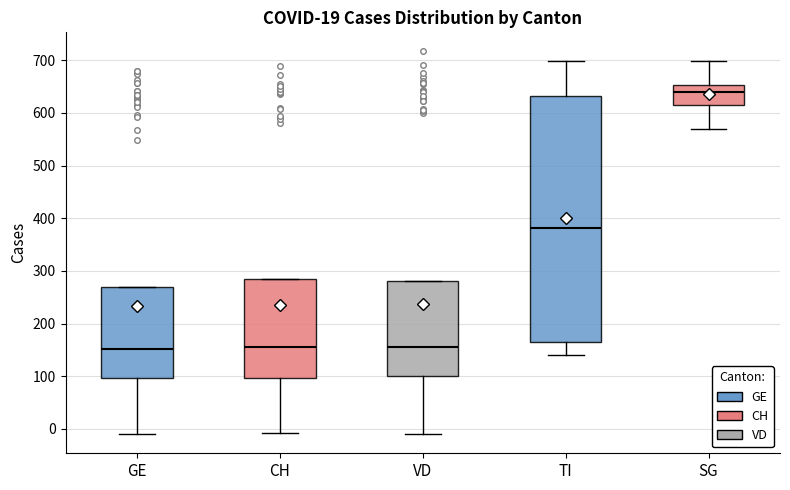

Reading left to right, read every box against the y-axis: the position of its median line, the range the box covers, and the ends of its whiskers. The values are not printed on the chart, so give them approximately, as read against the axis.

GE: median 150, box 100 to 270, whiskers -10 to 270
CH: median 150, box 100 to 280, whiskers -10 to 280
VD: median 160, box 100 to 280, whiskers -10 to 280
TI: median 380, box 160 to 630, whiskers 140 to 700
SG: median 640, box 610 to 650, whiskers 570 to 700